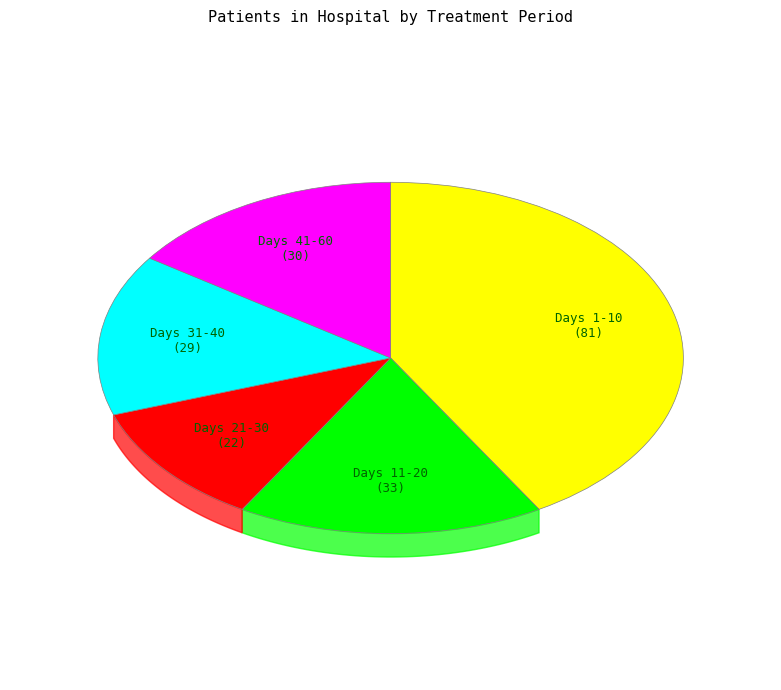

The Hospital (days 1-10) slice represents 33% of the pie. True or false?

False